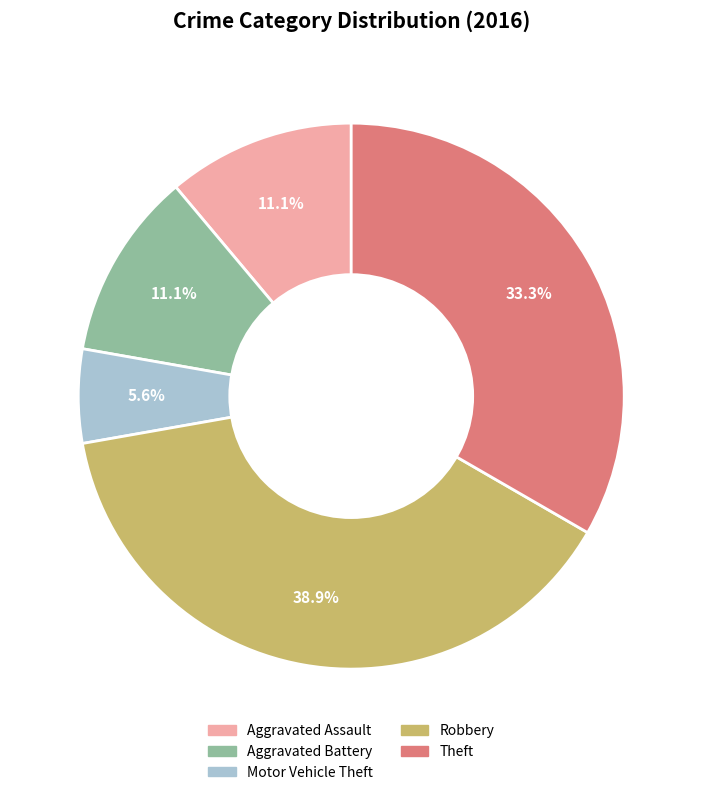

Combined, do Aggravated Battery and Theft account for over 50%?

No